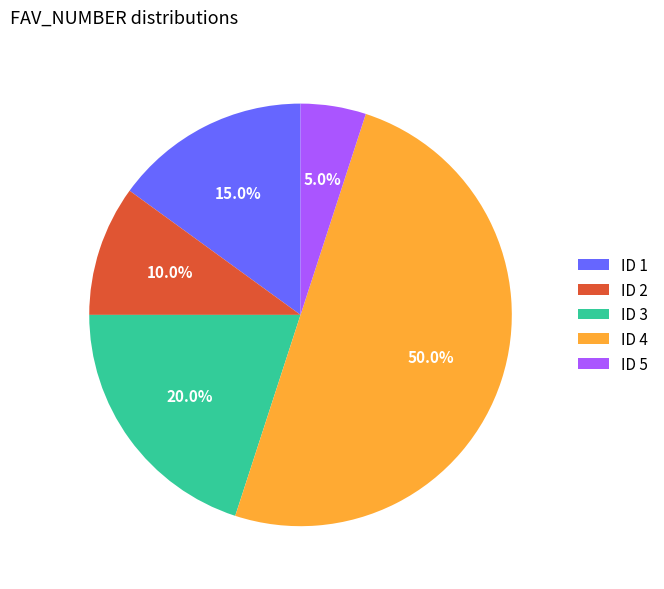

Do ID 5 and ID 3 together represent more than half of the pie?

No